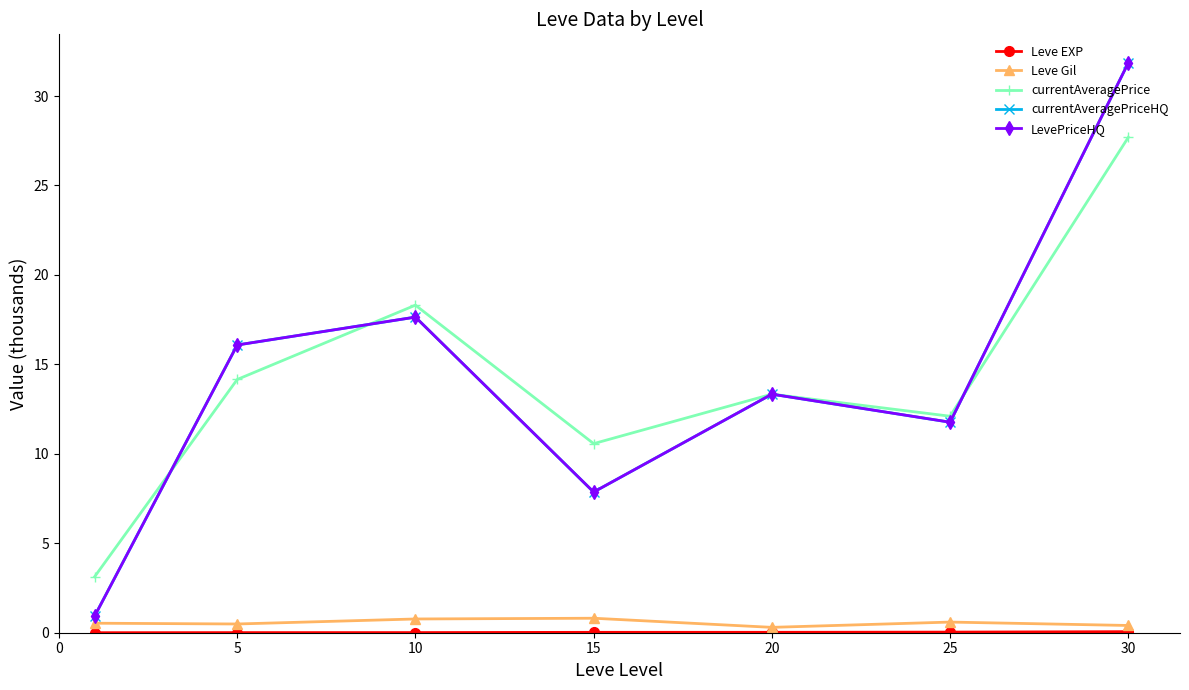

How many interior local valleys does the currentAveragePriceHQ series have?

2